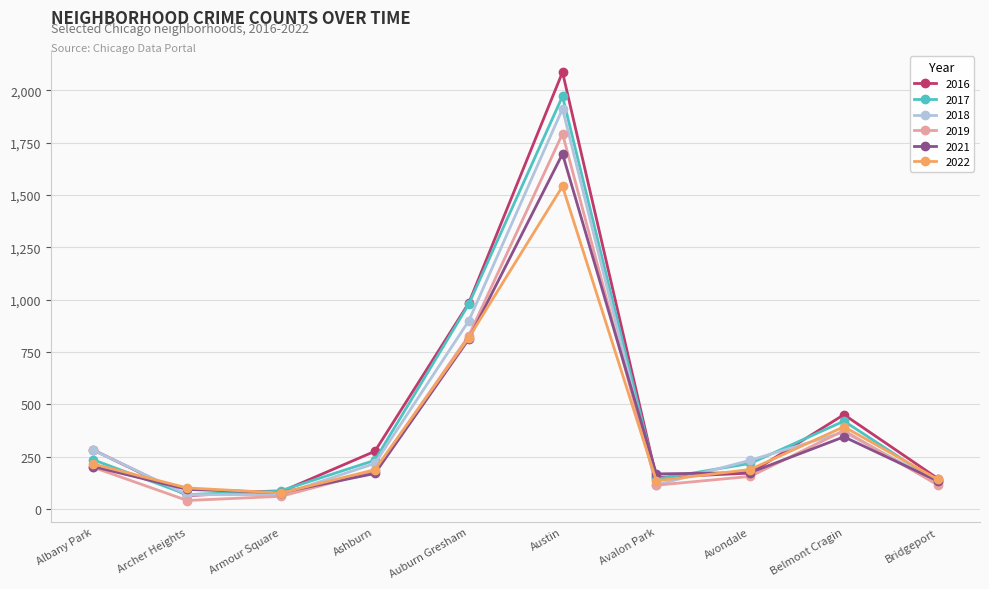

How many distinct data groups are displayed?

6